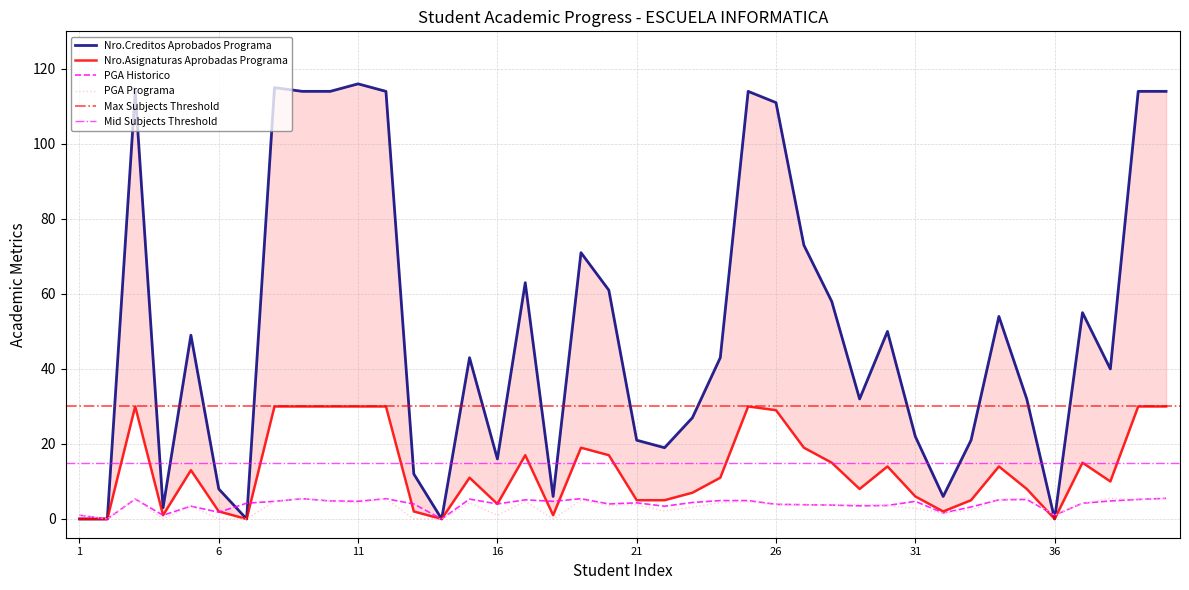

Which label corresponds to the largest value in the chart?

11